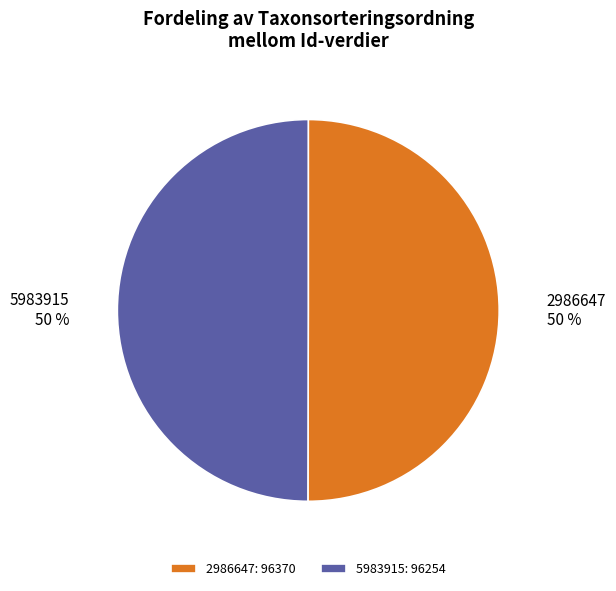

Do 5983915 and 2986647 together represent more than half of the pie?

Yes